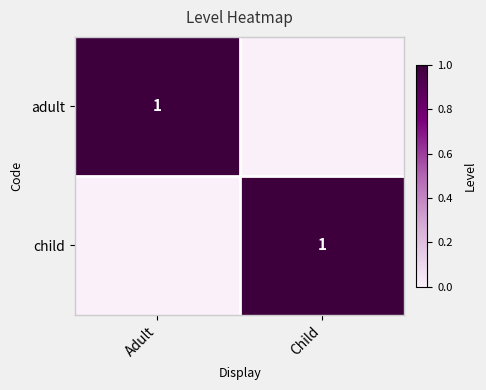

Which series has the largest range (max minus min)?

adult